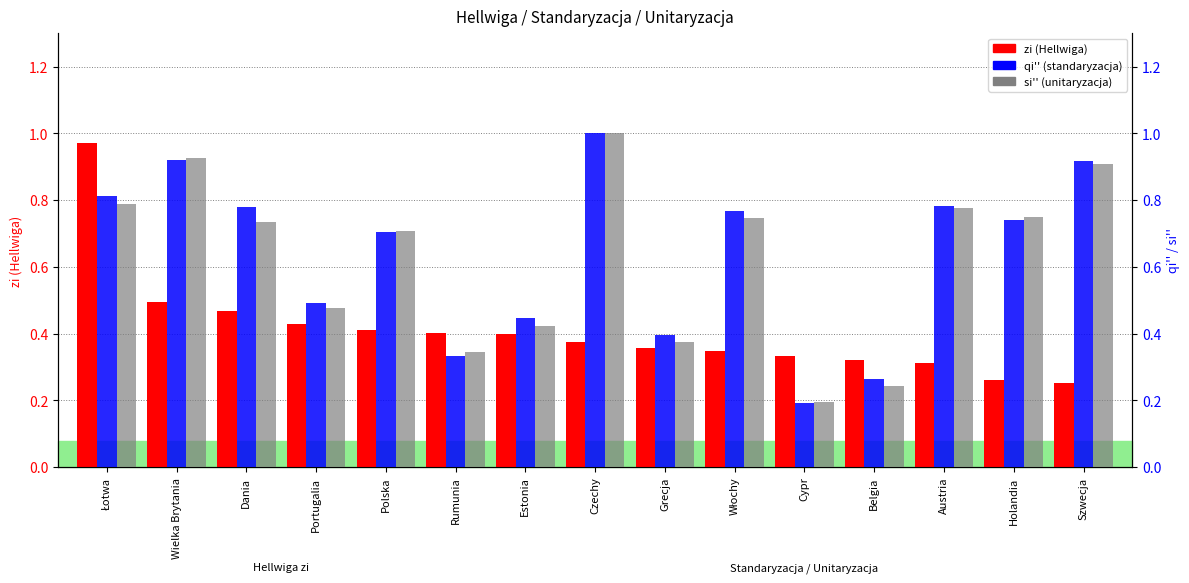

Which label corresponds to the smallest value in the chart?

Cypr